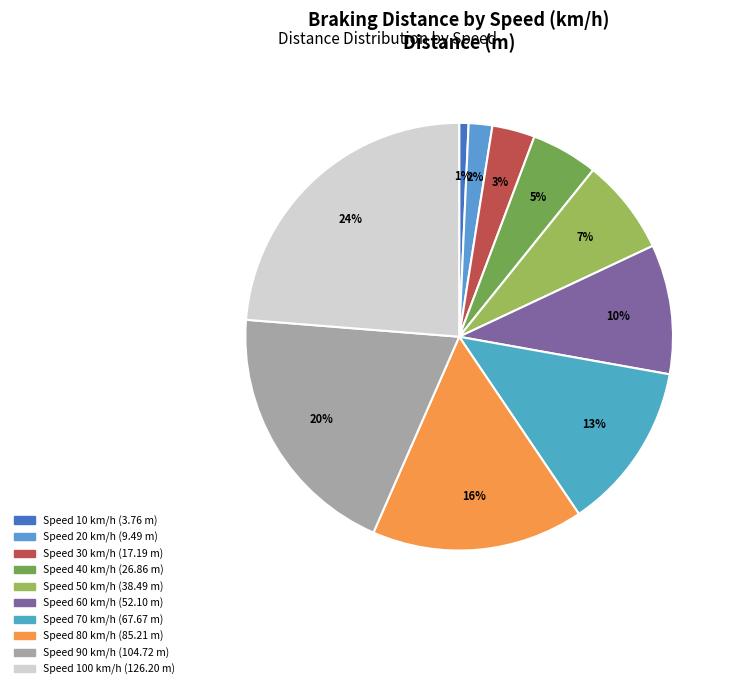

How many slices are in this pie chart?

10